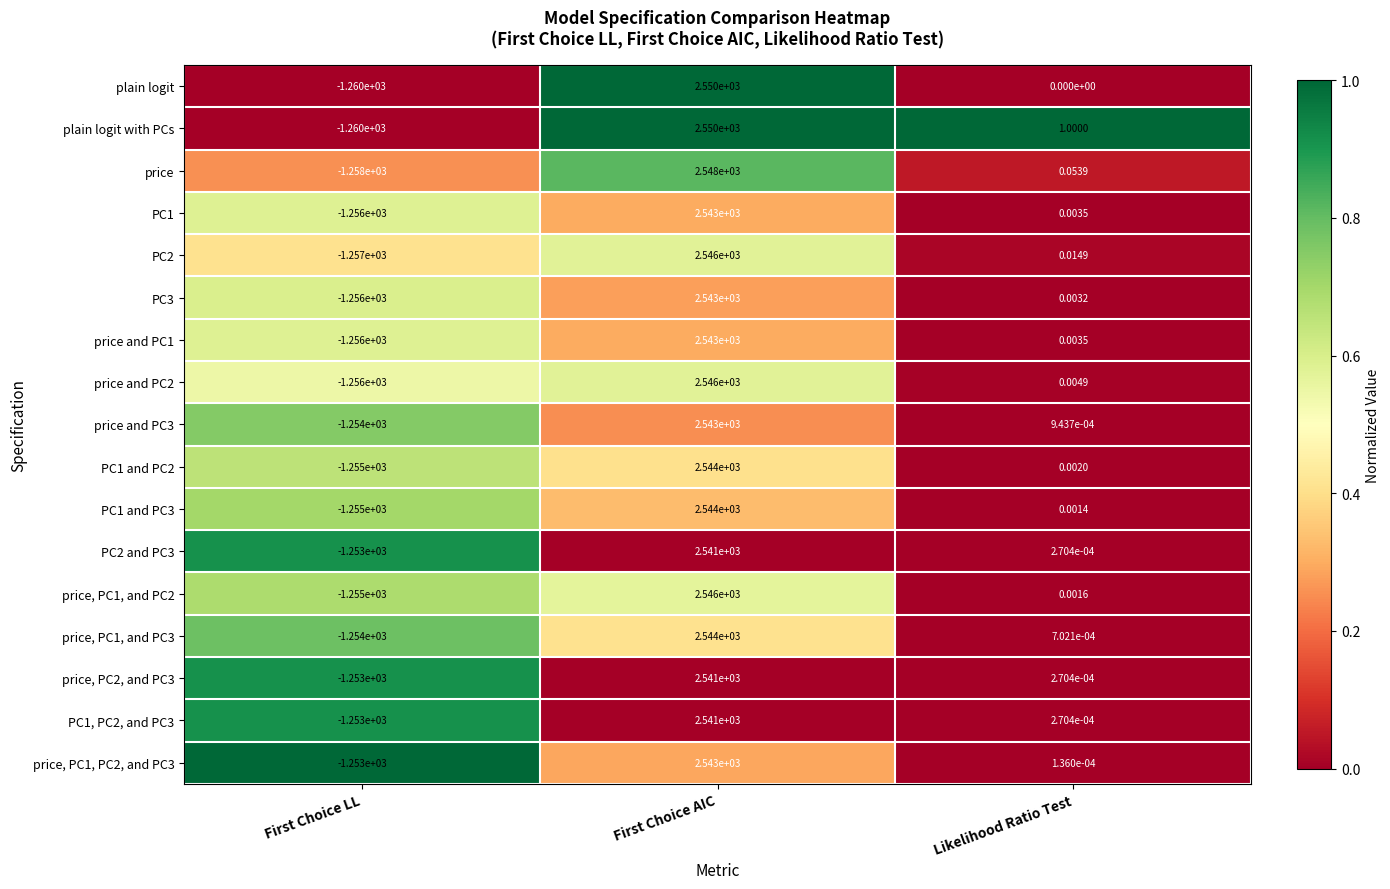

How many distinct data groups are displayed?

17